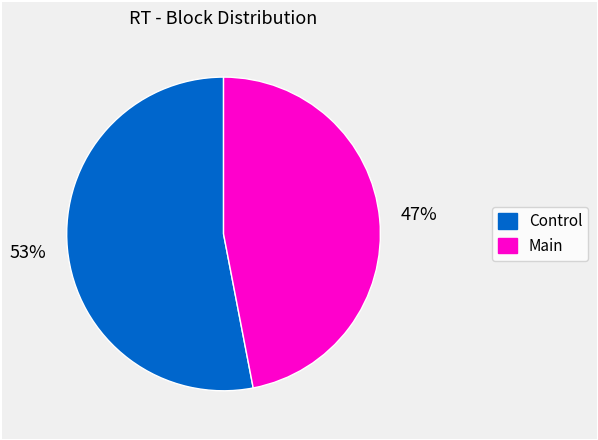

To the nearest percent, what is the difference between the largest and smallest slice percentages?

6%